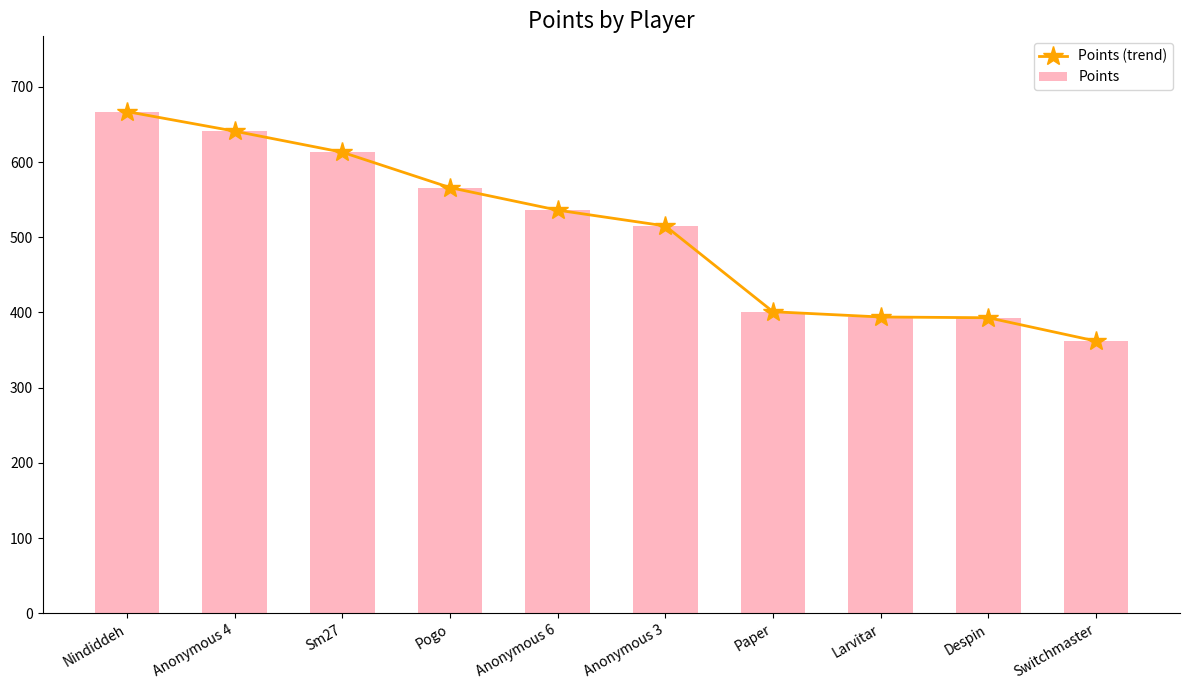

Reading left to right, extract all data points from this chart.

Points (trend): 667	641	613	566	536	515	401	394	393	362
Points: 667	641	613	566	536	515	401	394	393	362